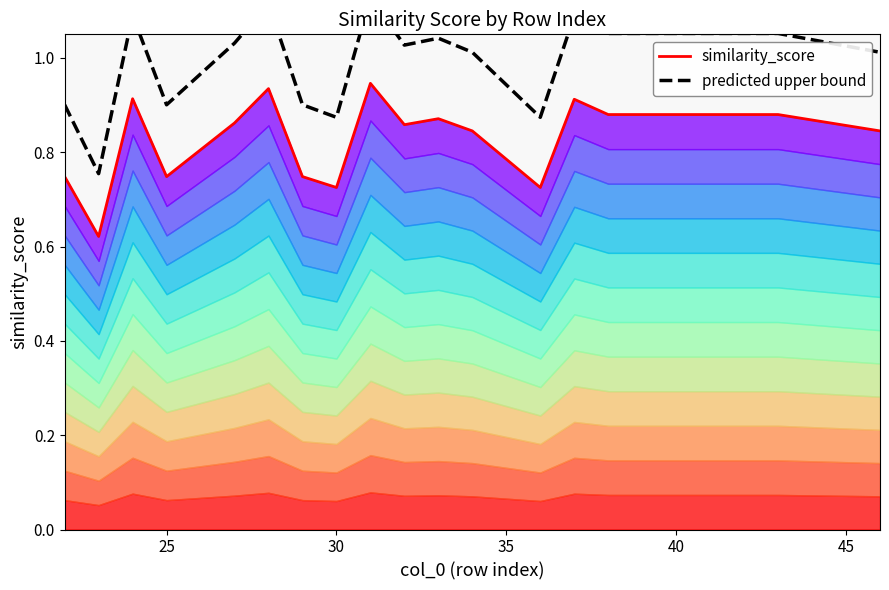

True or false: similarity_score and predicted upper bound cross at least once.

False